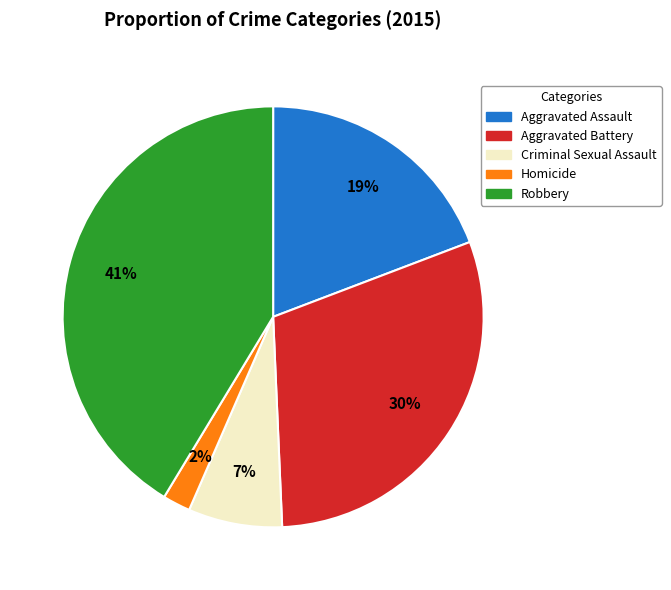

Which has a higher value, Homicide or Criminal Sexual Assault?

Criminal Sexual Assault